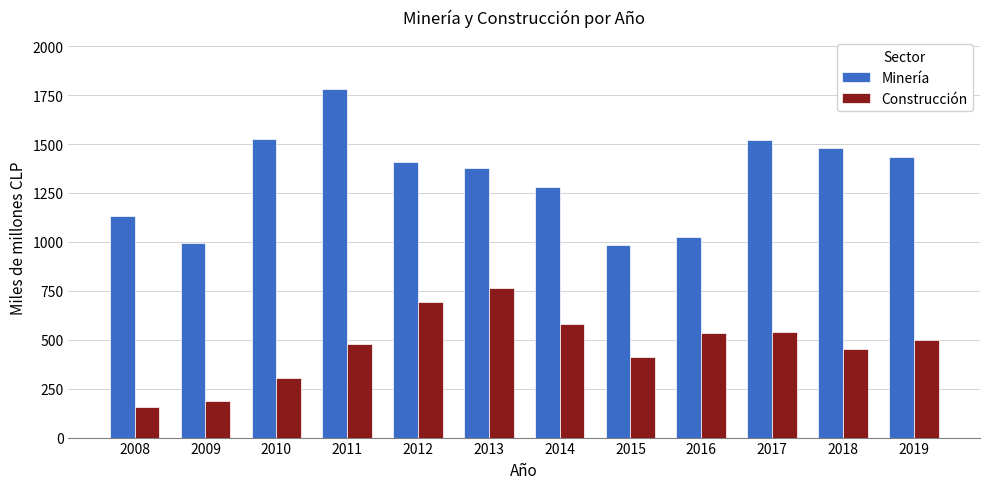

What is the minimum value for Minería?

983